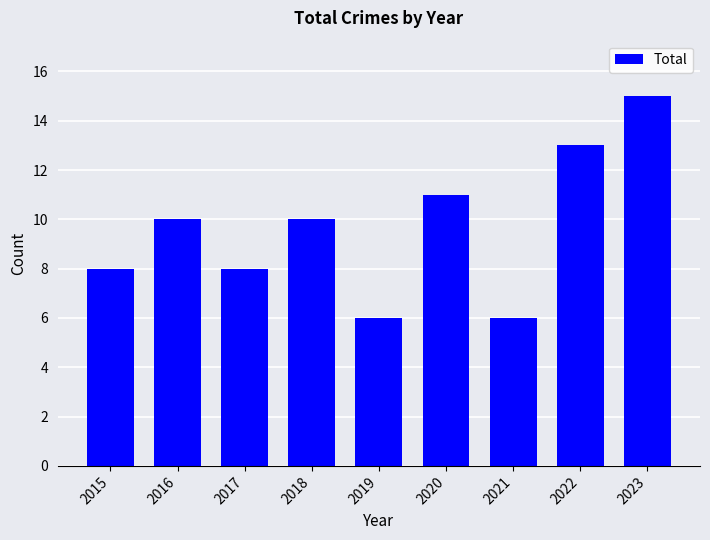

Reading left to right, transcribe all the data shown in this chart.

2015=8	2016=10	2017=8	2018=10	2019=6	2020=11	2021=6	2022=13	2023=15